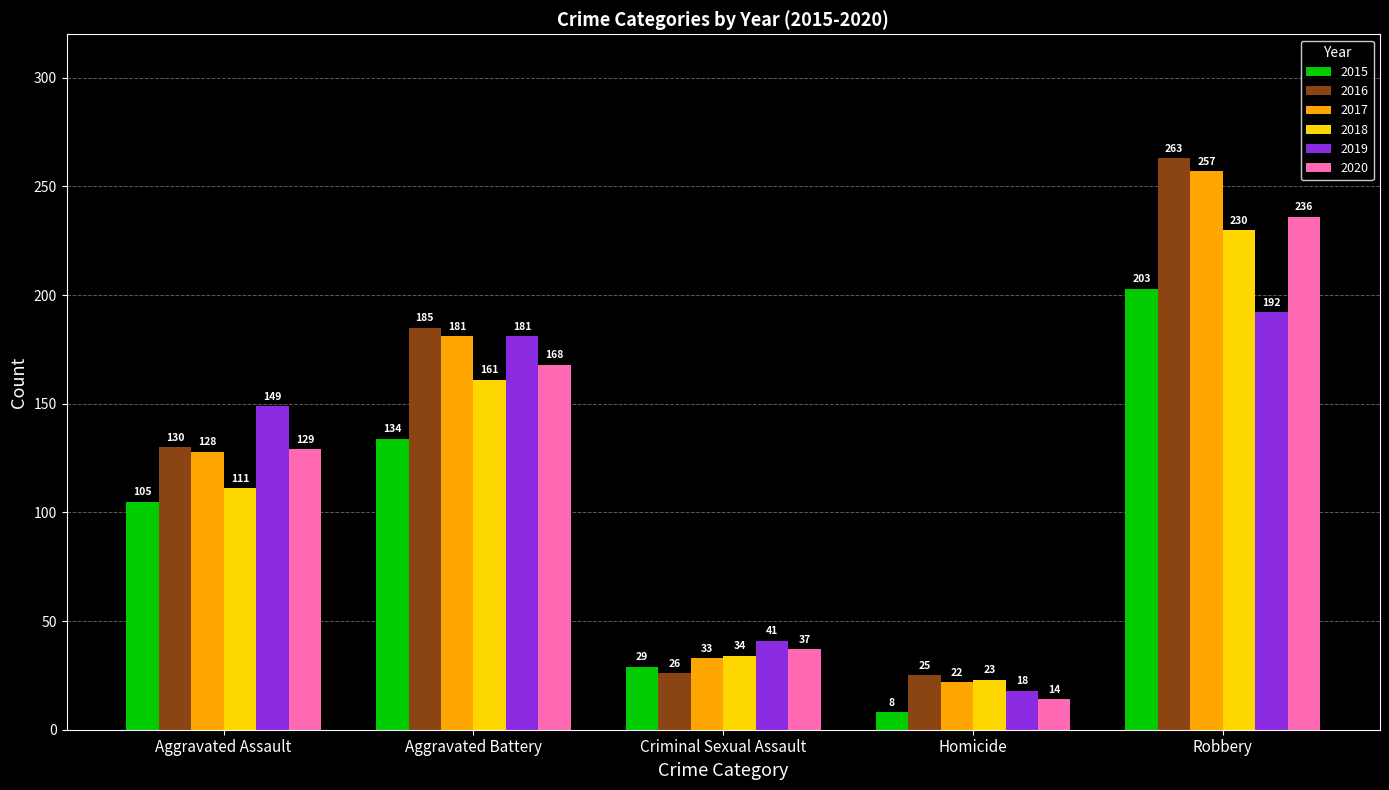

Reading left to right, transcribe all the data shown in this chart.

2015: Aggravated Assault=105	Aggravated Battery=134	Criminal Sexual Assault=29	Homicide=8	Robbery=203
2016: Aggravated Assault=130	Aggravated Battery=185	Criminal Sexual Assault=26	Homicide=25	Robbery=263
2017: Aggravated Assault=128	Aggravated Battery=181	Criminal Sexual Assault=33	Homicide=22	Robbery=257
2018: Aggravated Assault=111	Aggravated Battery=161	Criminal Sexual Assault=34	Homicide=23	Robbery=230
2019: Aggravated Assault=149	Aggravated Battery=181	Criminal Sexual Assault=41	Homicide=18	Robbery=192
2020: Aggravated Assault=129	Aggravated Battery=168	Criminal Sexual Assault=37	Homicide=14	Robbery=236